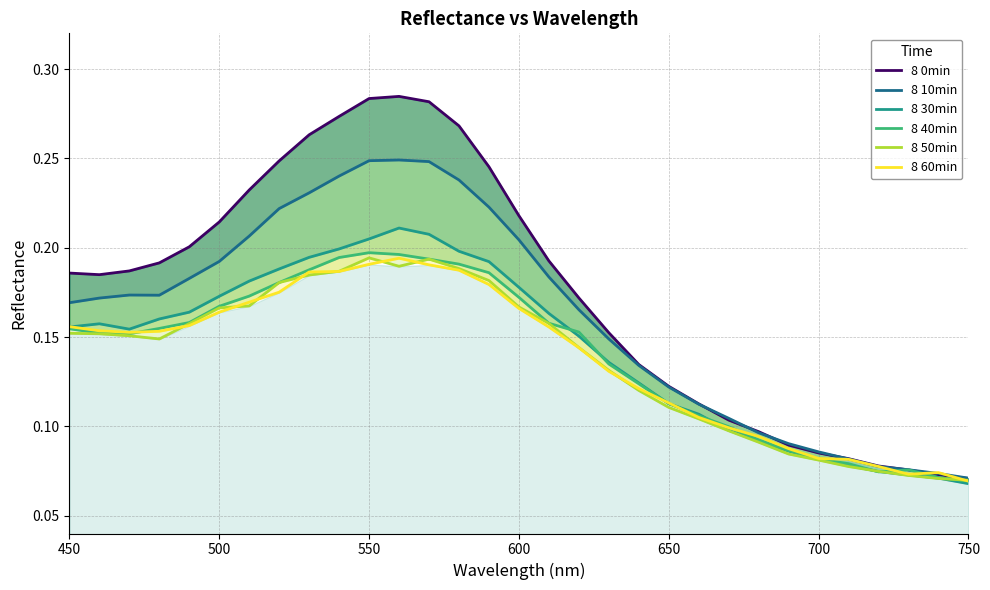

Rank the series by their maximum value, from lowest to highest.

8 60min, 8 50min, 8 40min, 8 30min, 8 10min, 8 0min